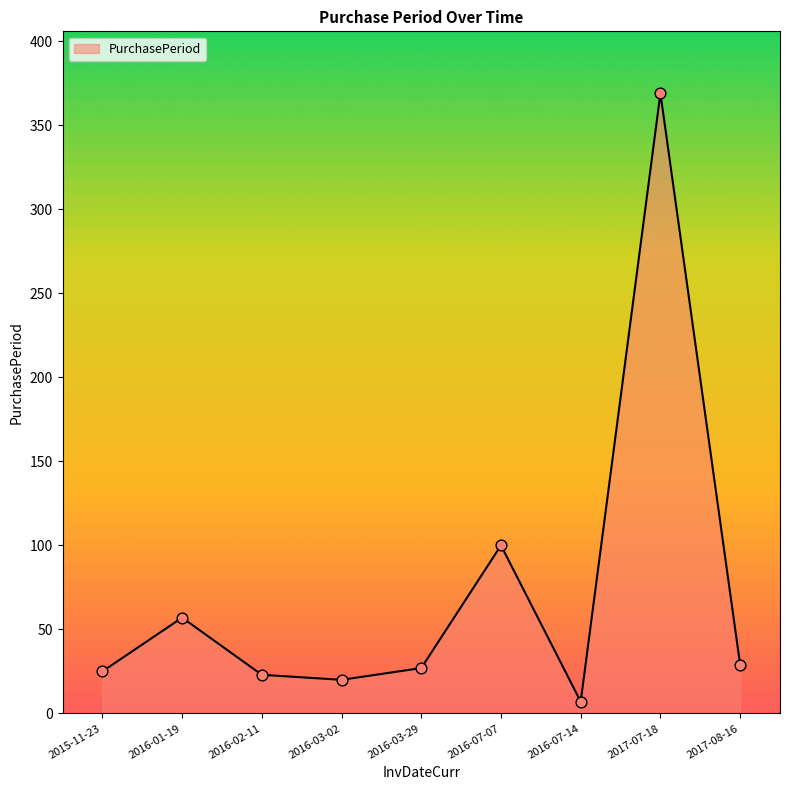

Approximately how many times larger is the value at 2016-02-11 compared to 2016-07-14?

3.3